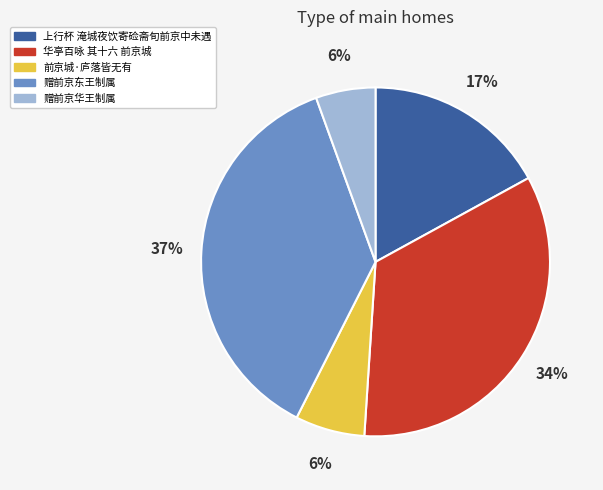

Approximately how many times larger is the value at 赠前京东王制属 compared to 华亭百咏 其十六 前京城?

1.1